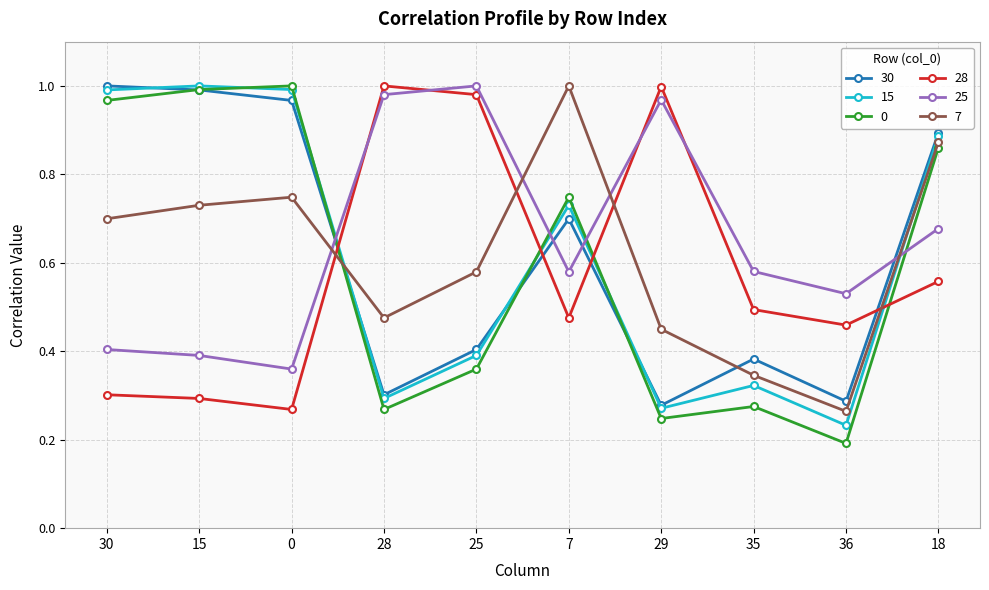

At which category is the sum across all series the highest?

18